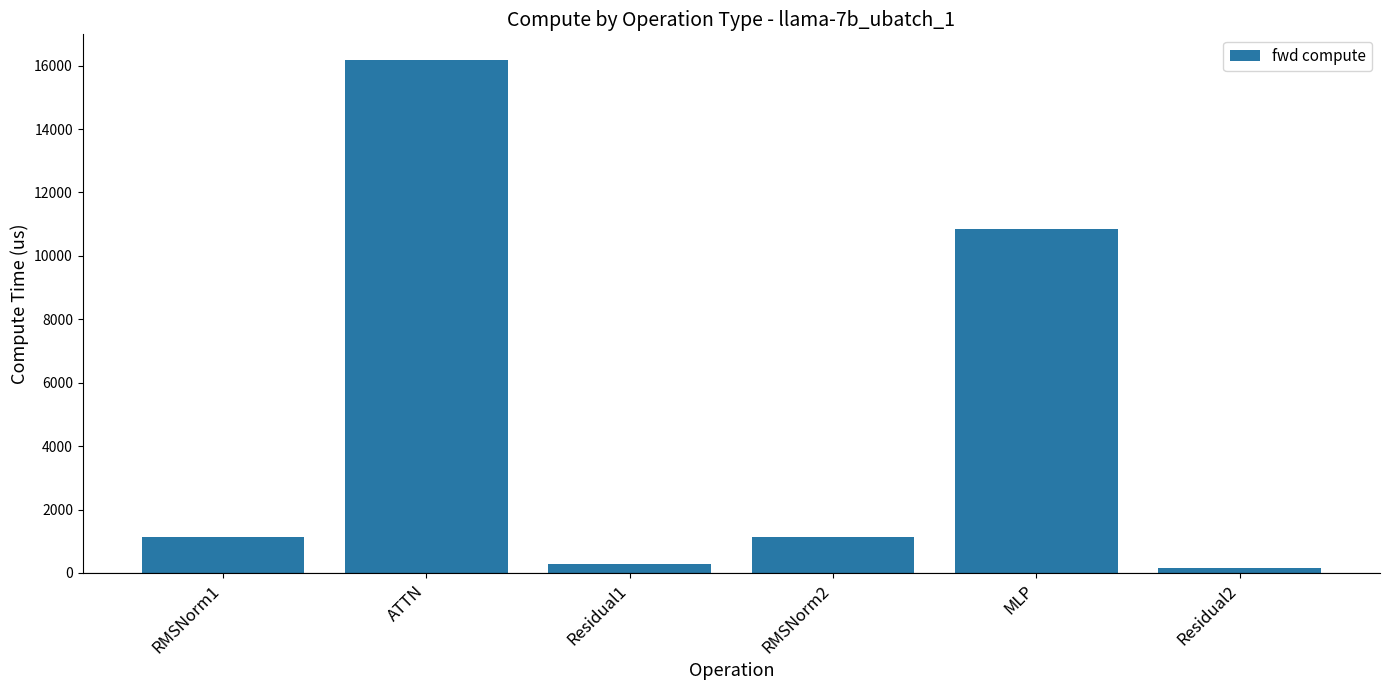

What is the approximate value at MLP?

10855.4